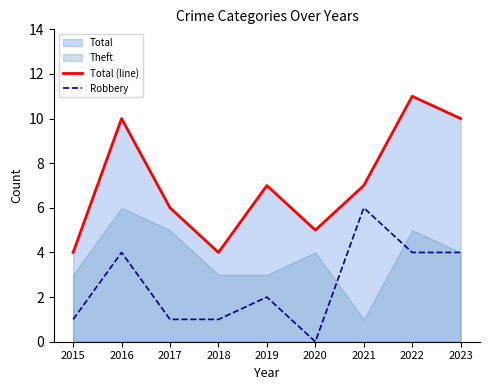

What is the spread (max minus min) of values at 2019?

5